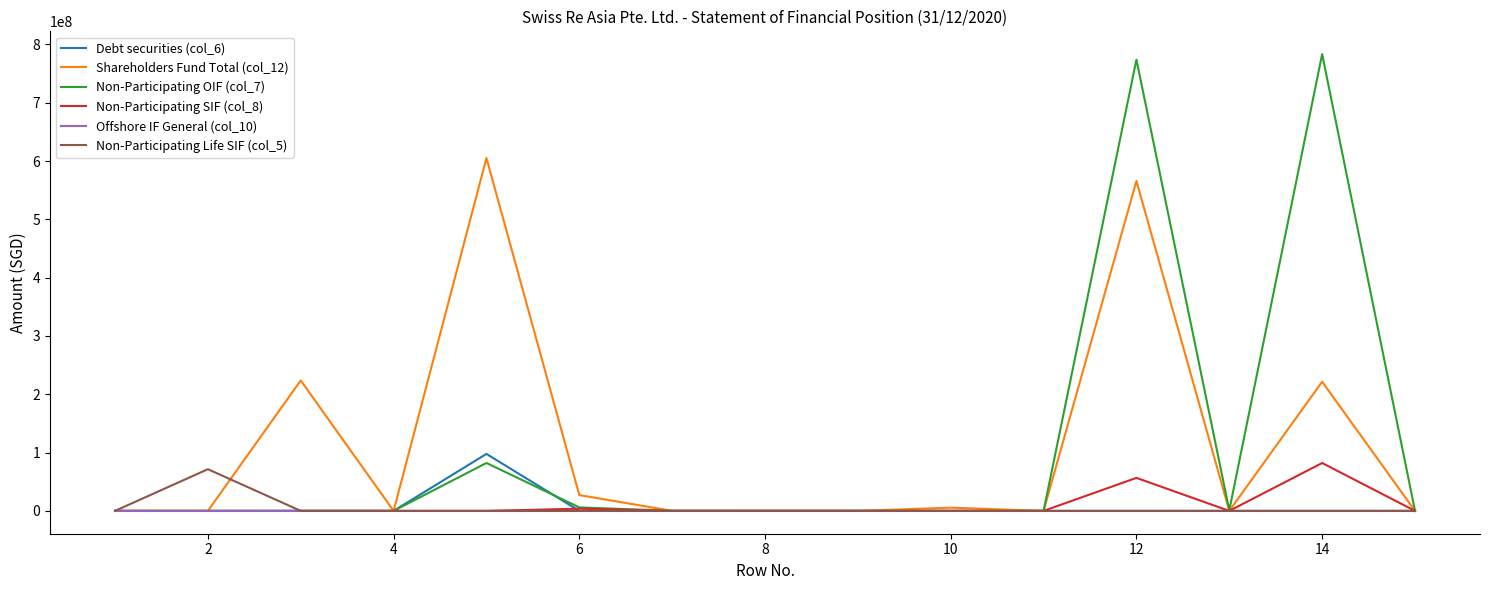

How many lines are shown in the chart?

6